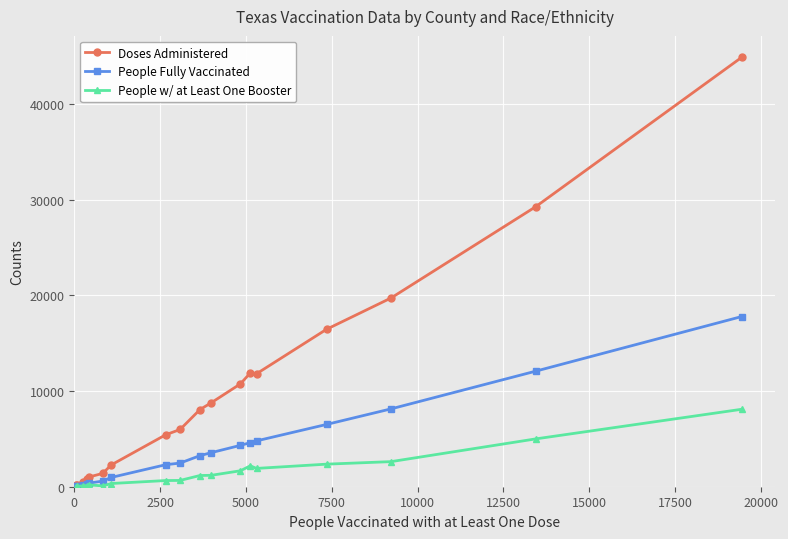

Rank the series by their average value, from lowest to highest.

People w/ at Least One Booster, People Fully Vaccinated, Doses Administered